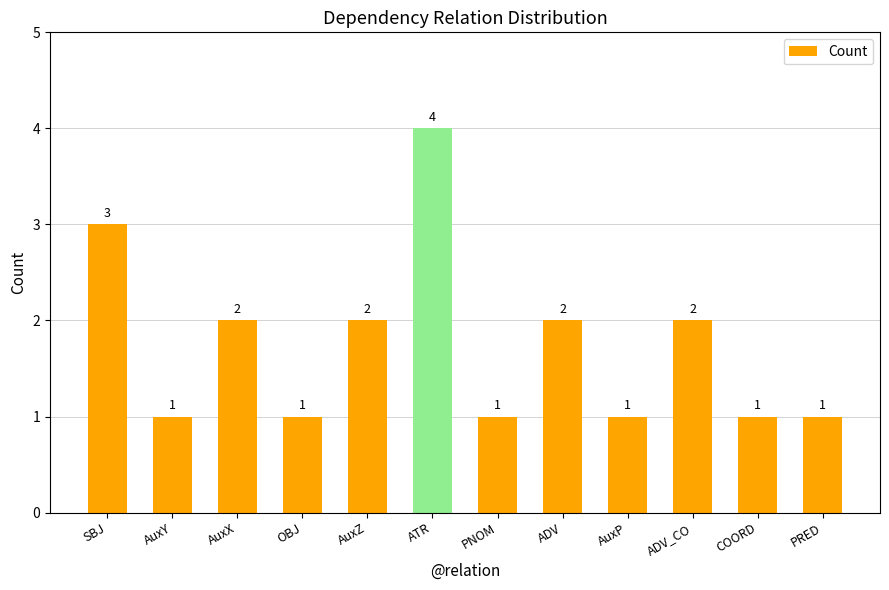

Approximately how many times larger is the value at ATR compared to AuxP?

4.0